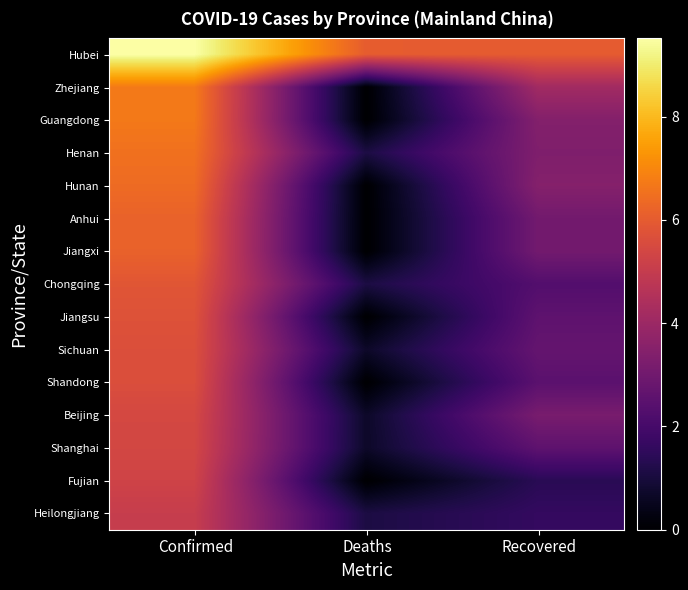

What is the total value across all series at Recovered?

45.2